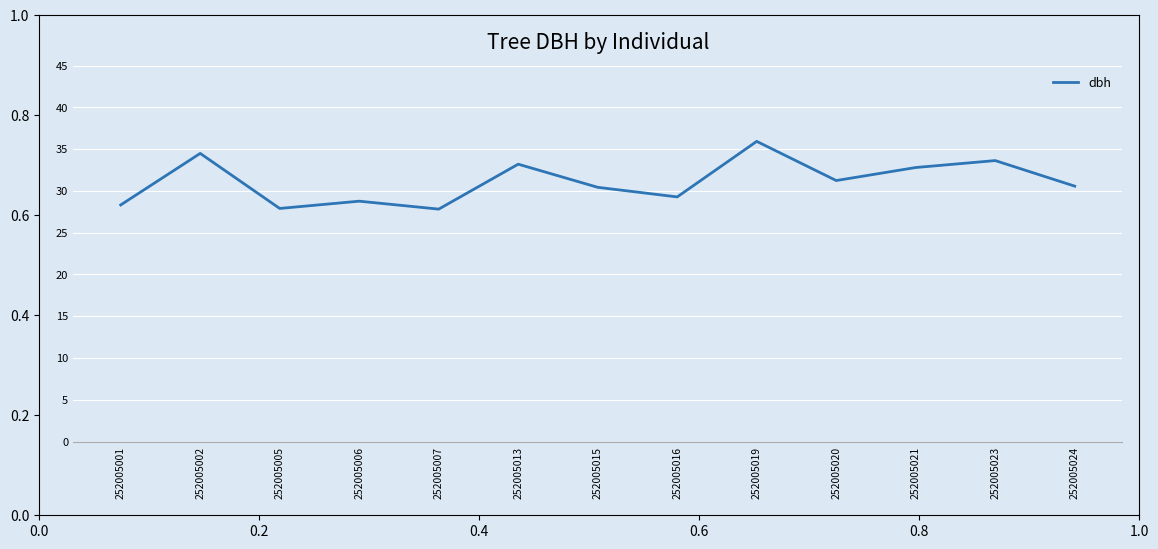

Between 252005023 and 252005005, which is larger?

252005023